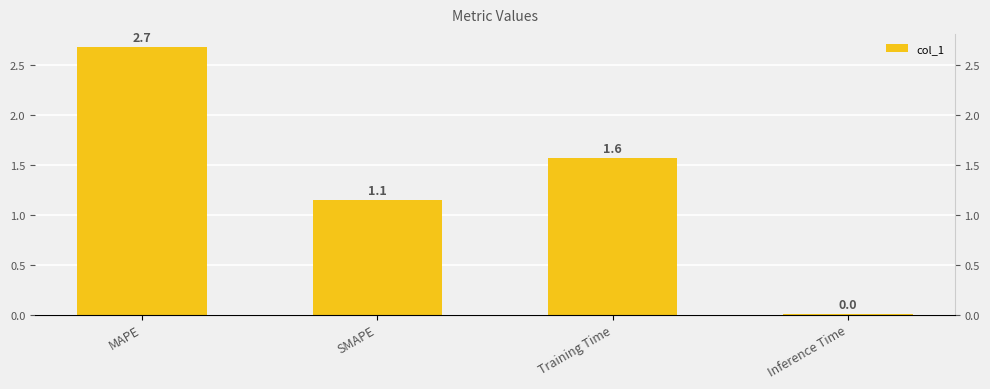

What position from the left is Training Time?

3